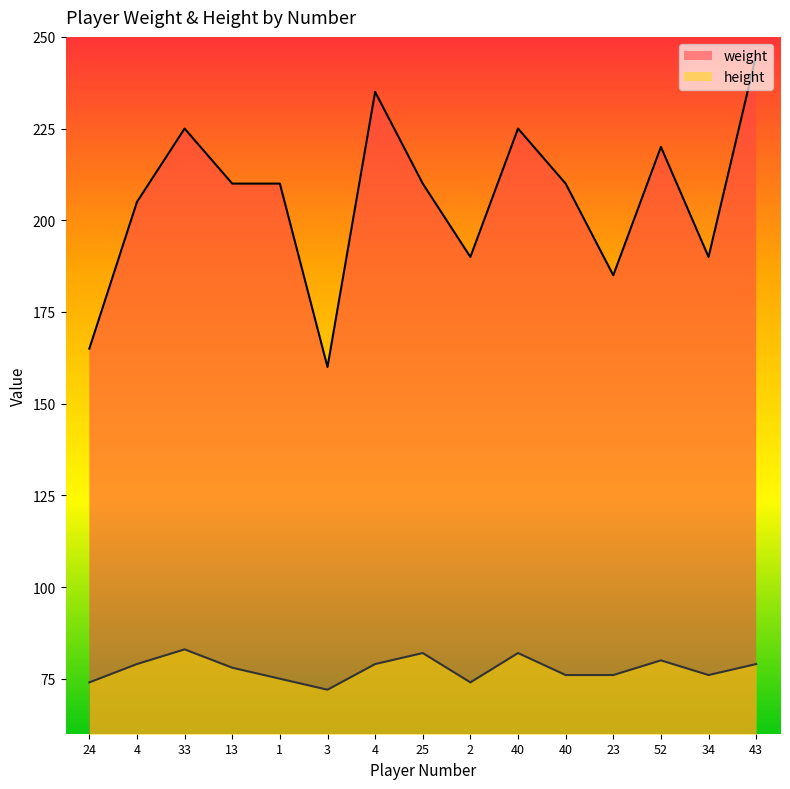

What is the value of the weight point at the 2nd from the left?

205